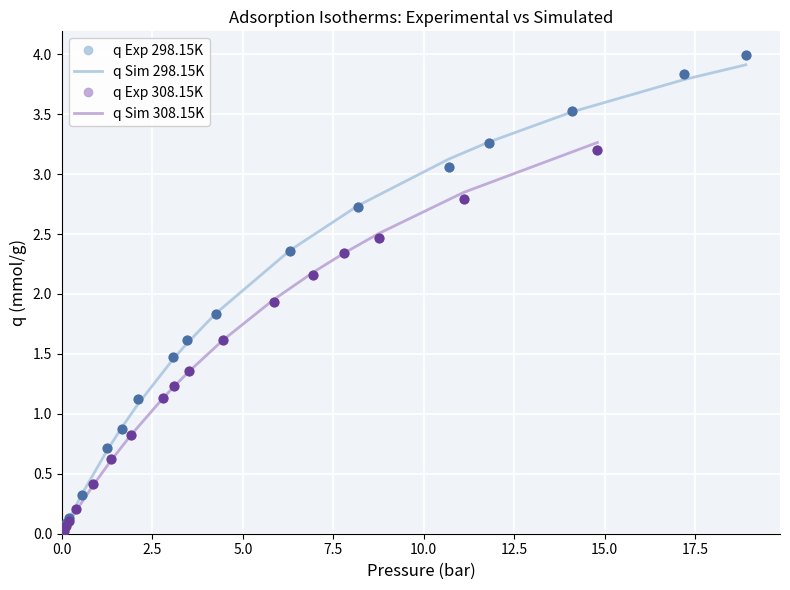

Which series has the widest spread of Y values?

q Exp 298.15K